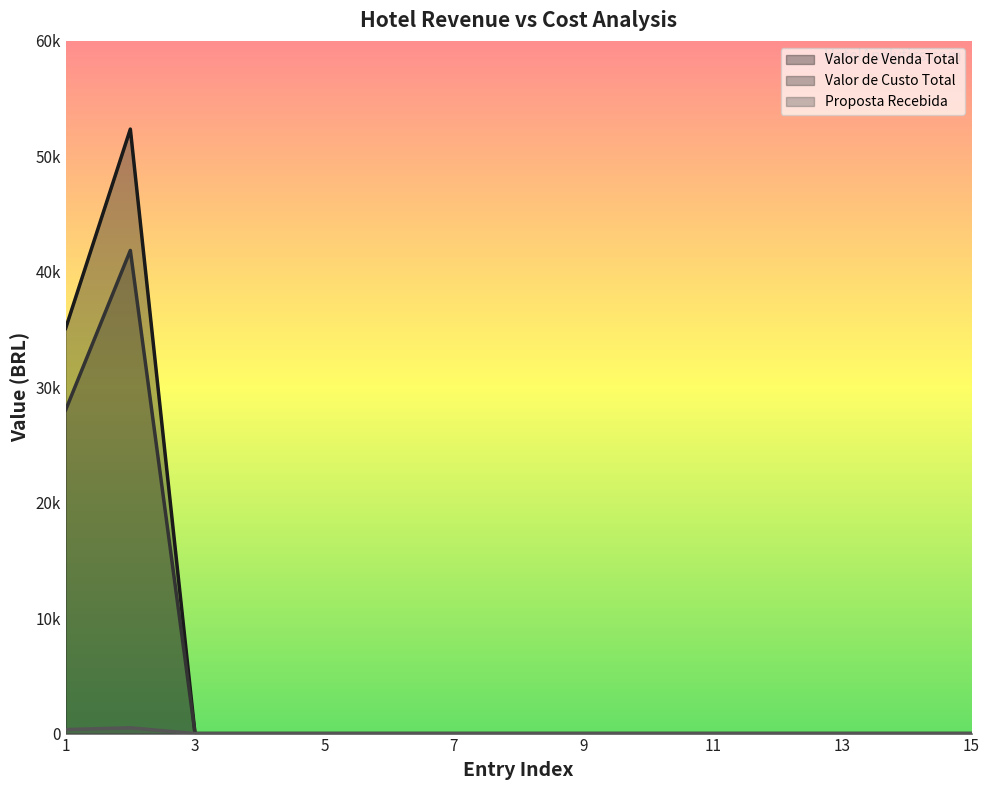

Rank the series by their maximum value, from highest to lowest.

Valor de Venda Total, Valor de Custo Total, Proposta Recebida